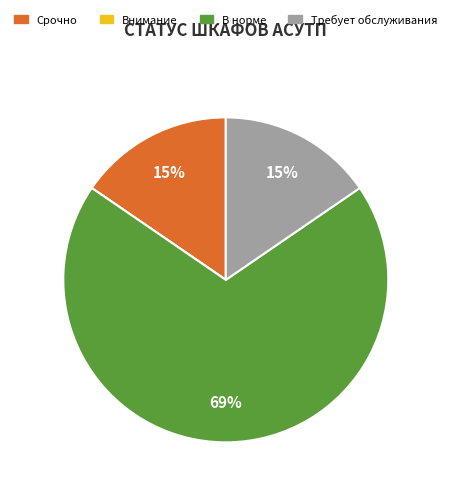

True or false: Срочно accounts for 28% of the total.

False